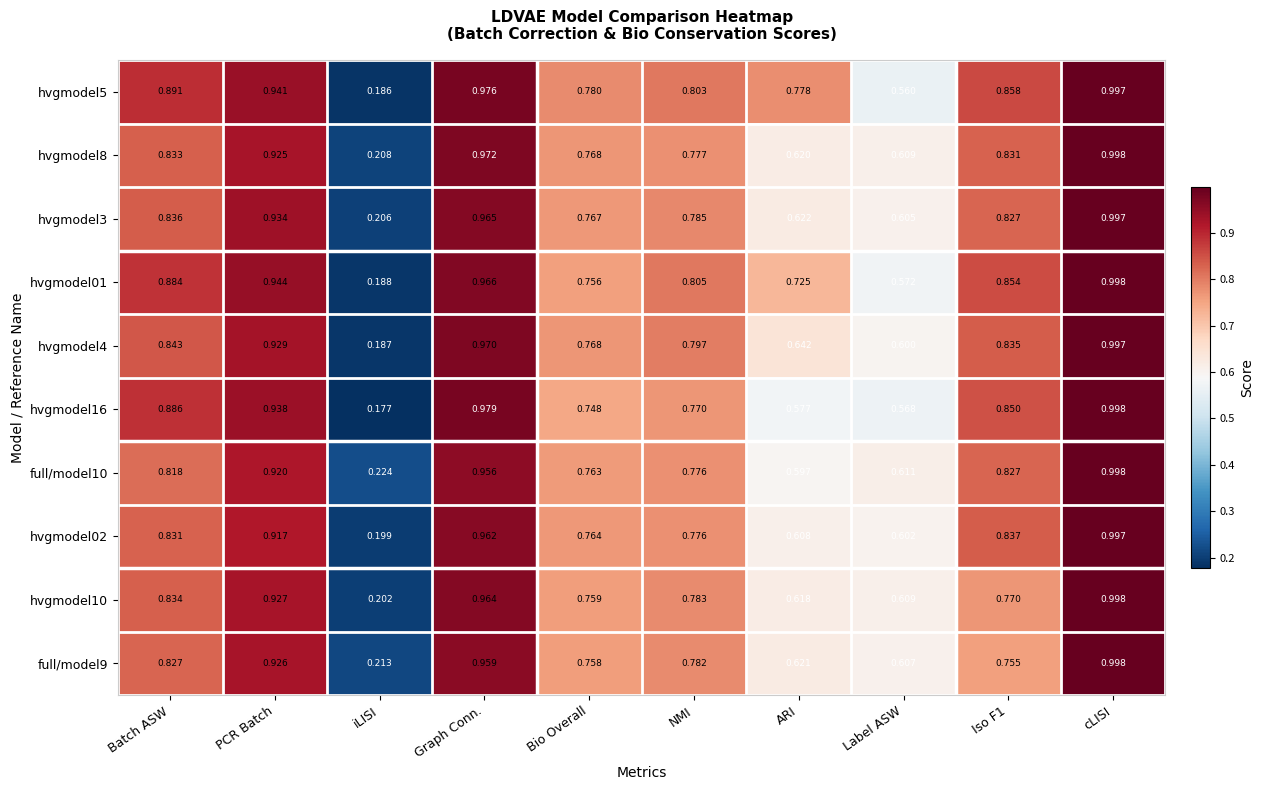

Is the value of full/model9 at iLISI greater than the value of hvgmodel16 at PCR Batch?

No